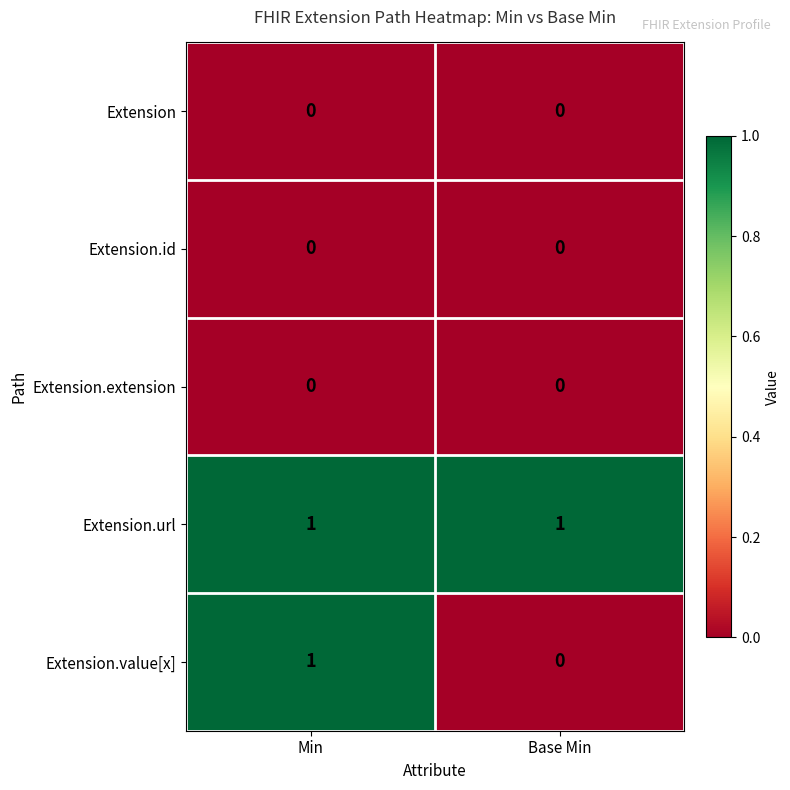

Reading left to right, list all the values displayed in this chart.

Extension: 0	0
Extension.id: 0	0
Extension.extension: 0	0
Extension.url: 1	1
Extension.value[x]: 1	0